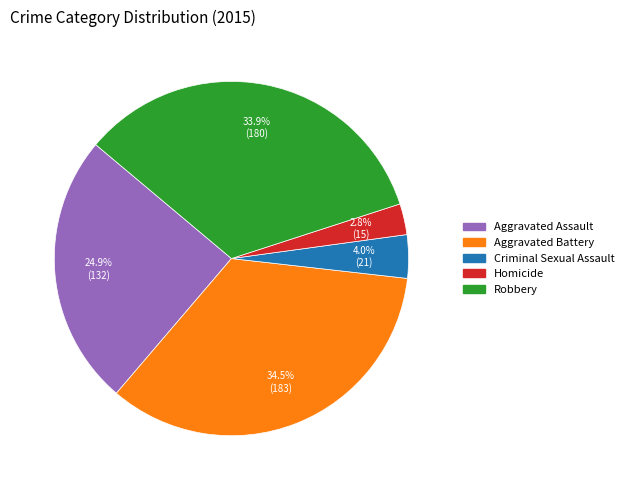

Which category has the smallest portion of the pie?

Homicide